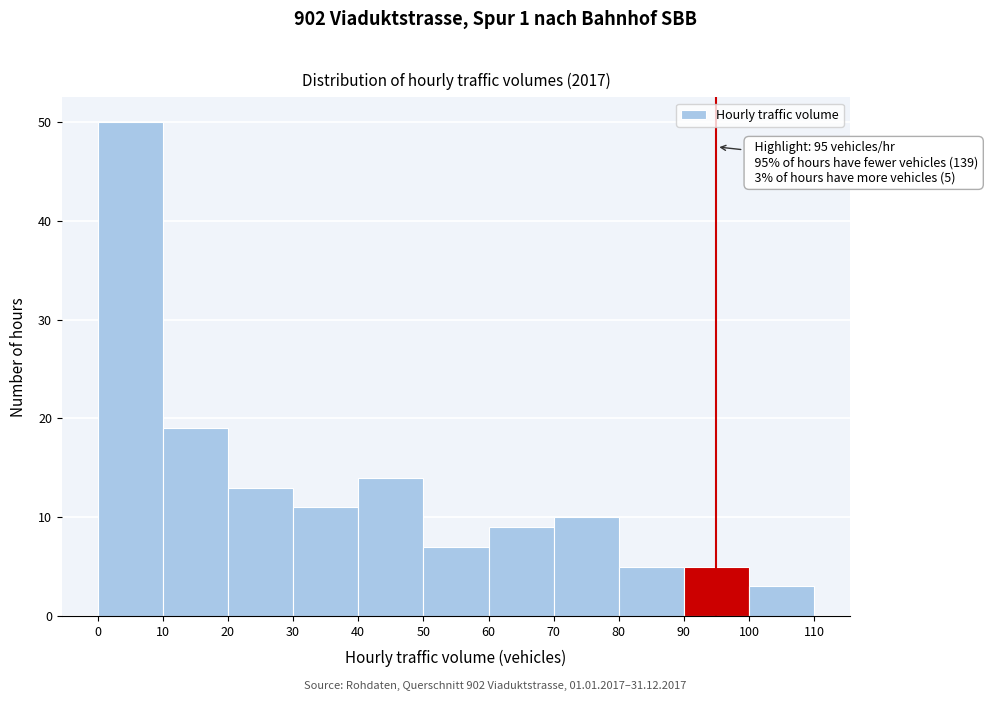

Over which range of the x-axis is the bar tallest?

0 to 10